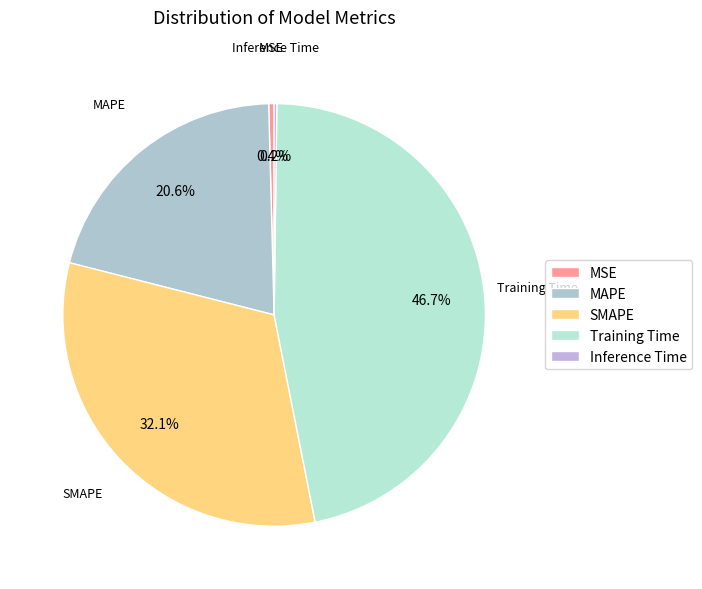

What is the largest slice in the pie chart?

Training Time